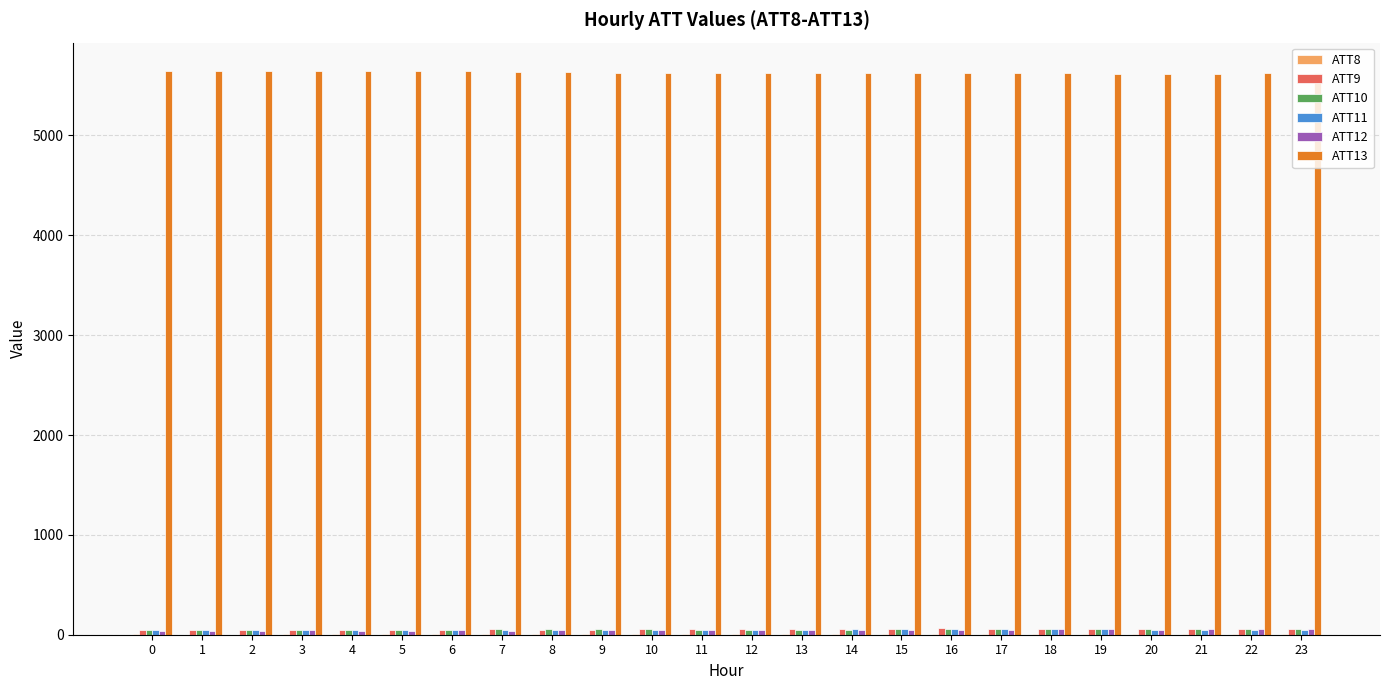

Does the chart contain stacked bars?

No